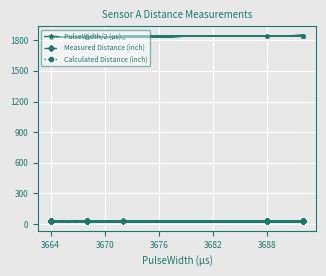

How many lines are shown in the chart?

3